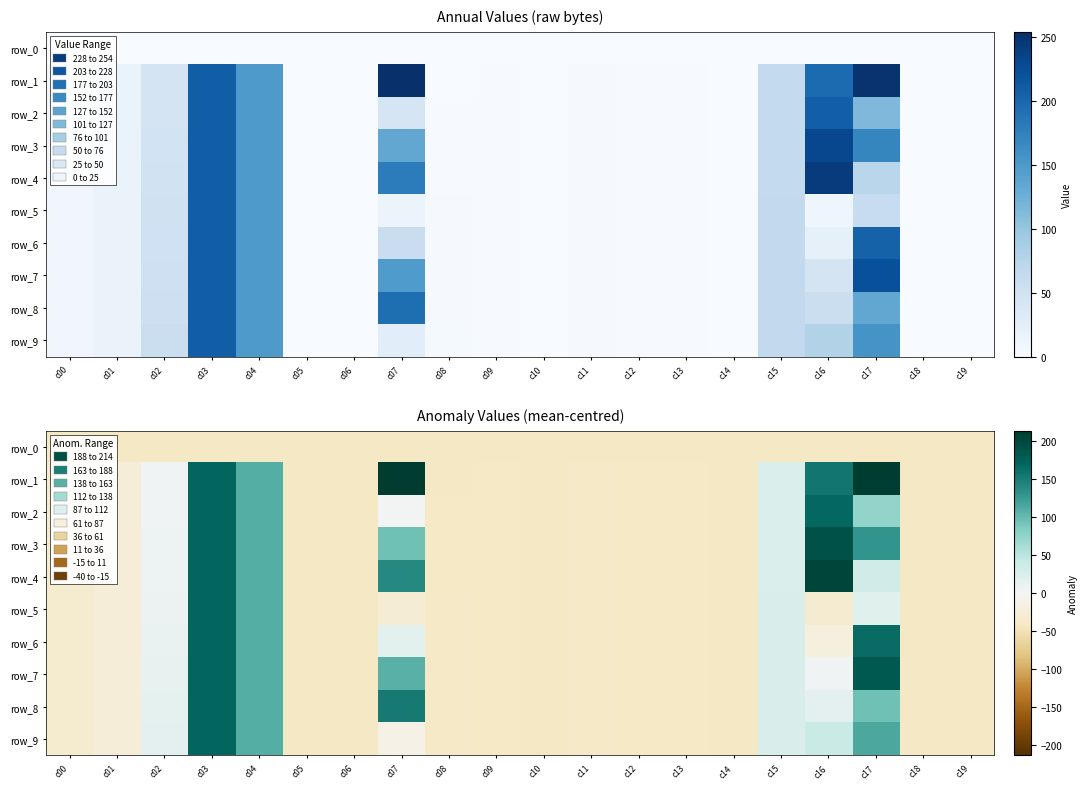

Which category has the lowest value across all series?

c00